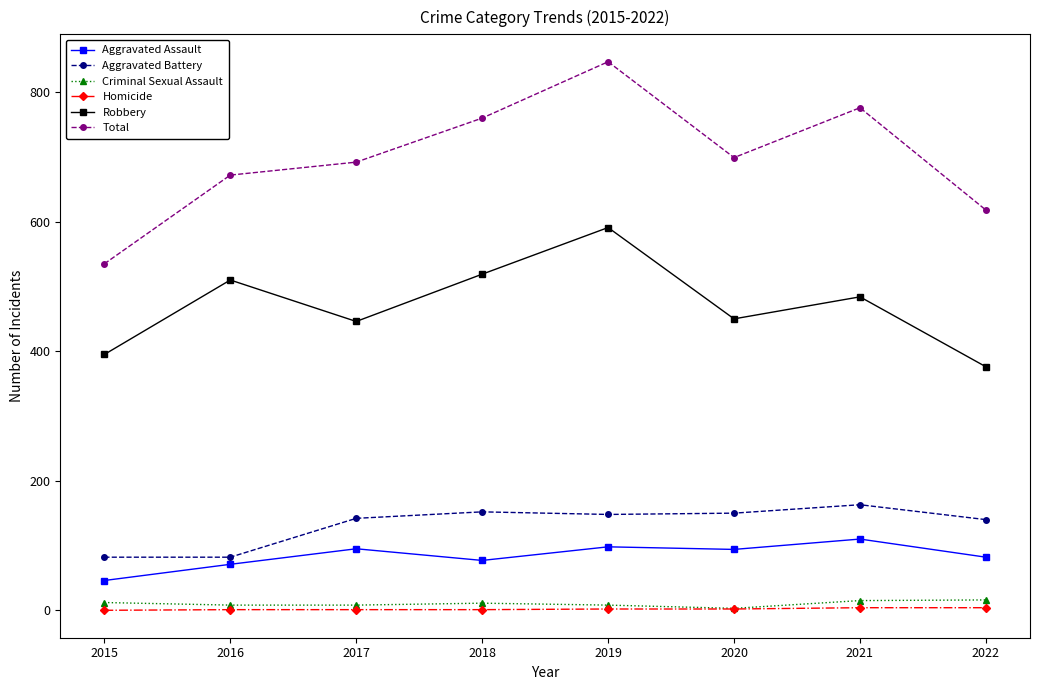

True or false: Total and Aggravated Battery cross at least once.

False